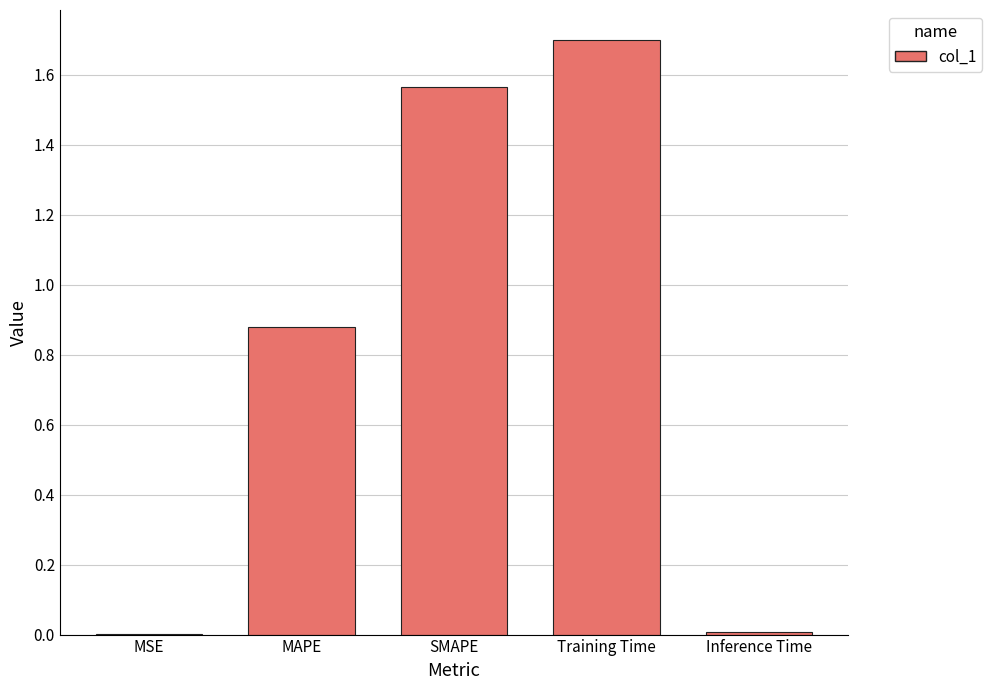

The chart shows a value of 1.3 at MAPE. True or false?

False